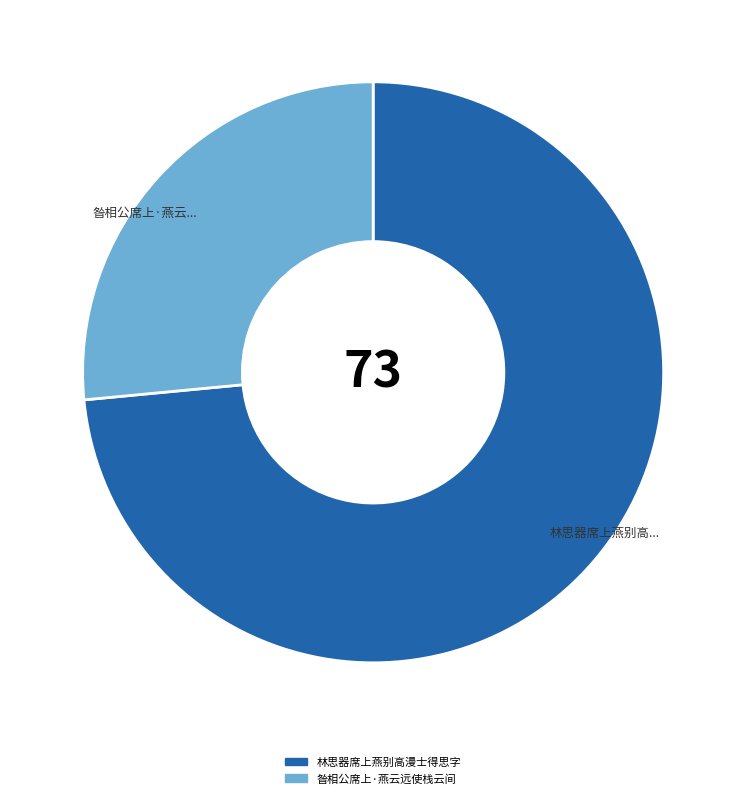

The 昝相公席上·燕云远使栈云间 slice represents 27% of the pie. True or false?

True